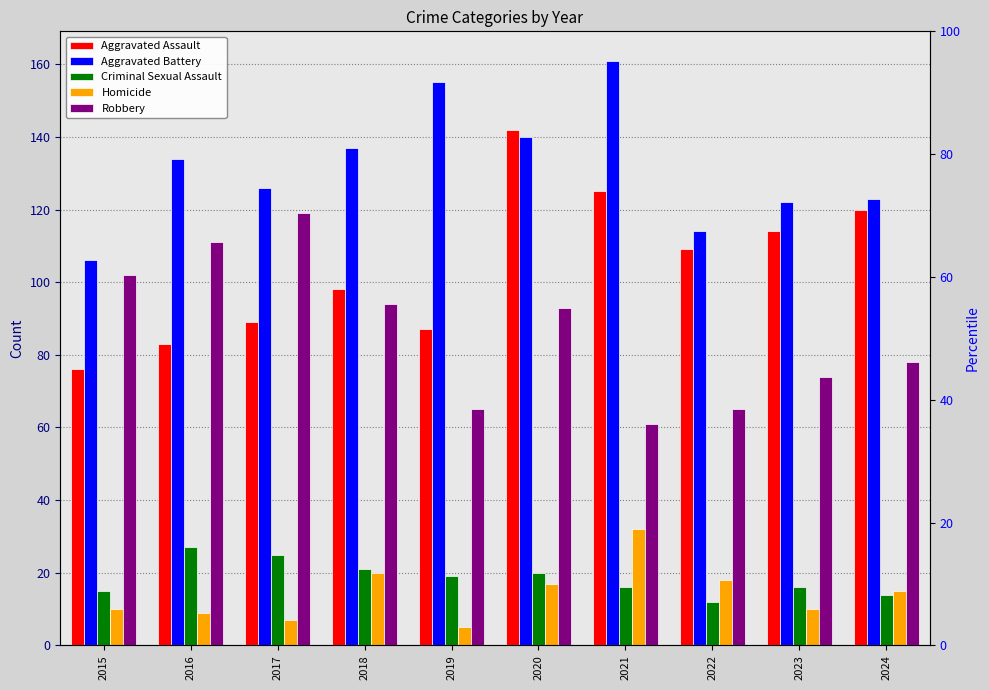

What are all the series names shown in the legend?

Aggravated Assault, Aggravated Battery, Criminal Sexual Assault, Homicide, Robbery